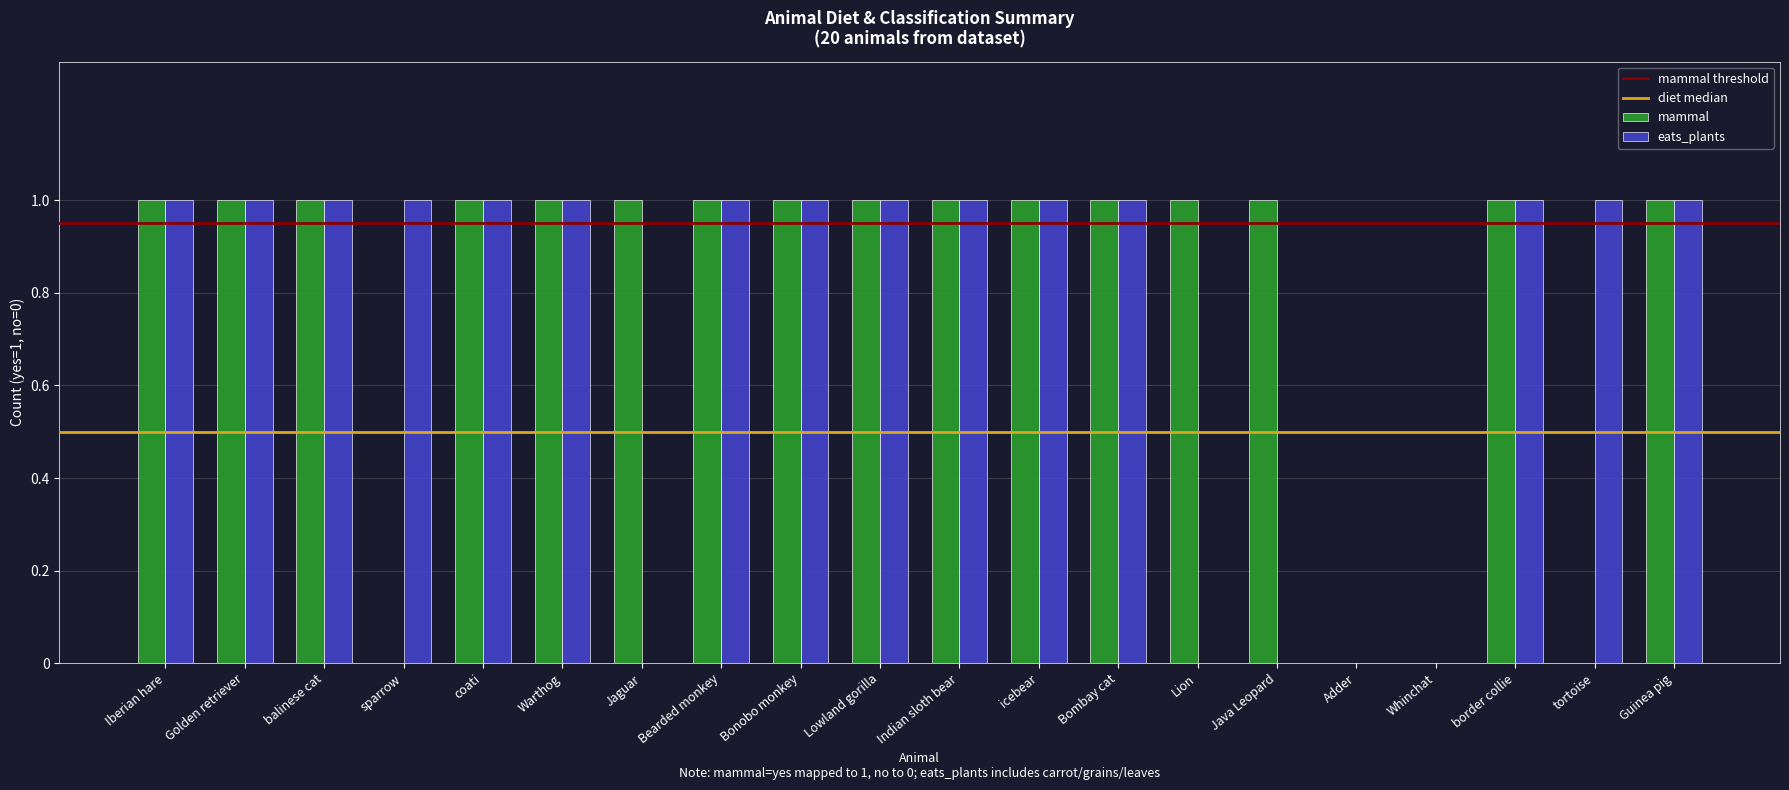

Is it true that eats_plants equals 1 at Indian sloth bear?

True